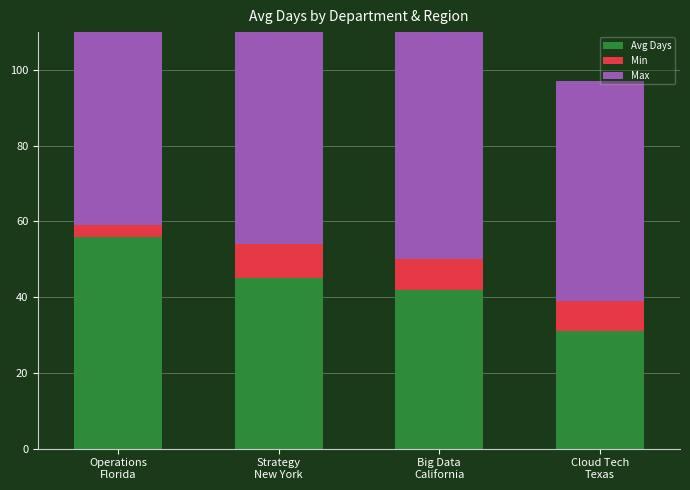

How many data points does each series have?

4